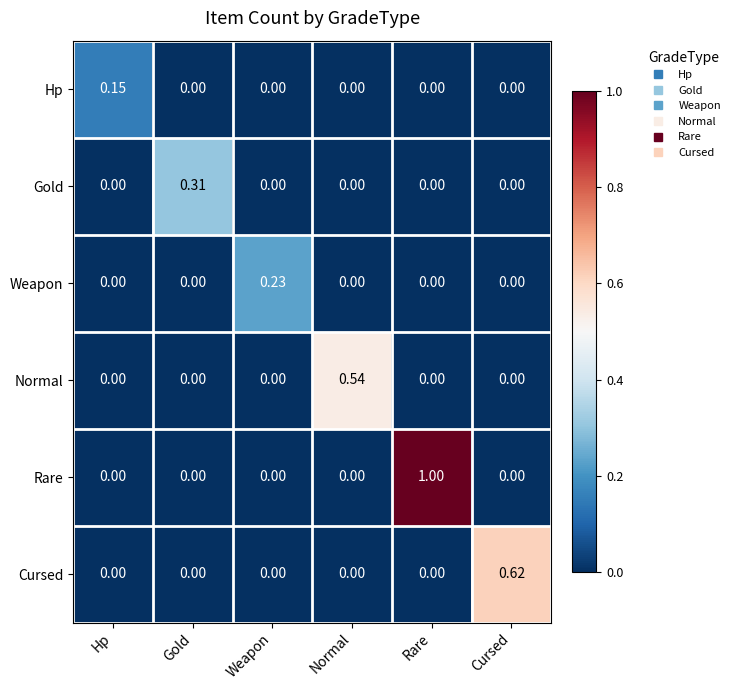

At which category does the chart reach its peak across all series?

Rare